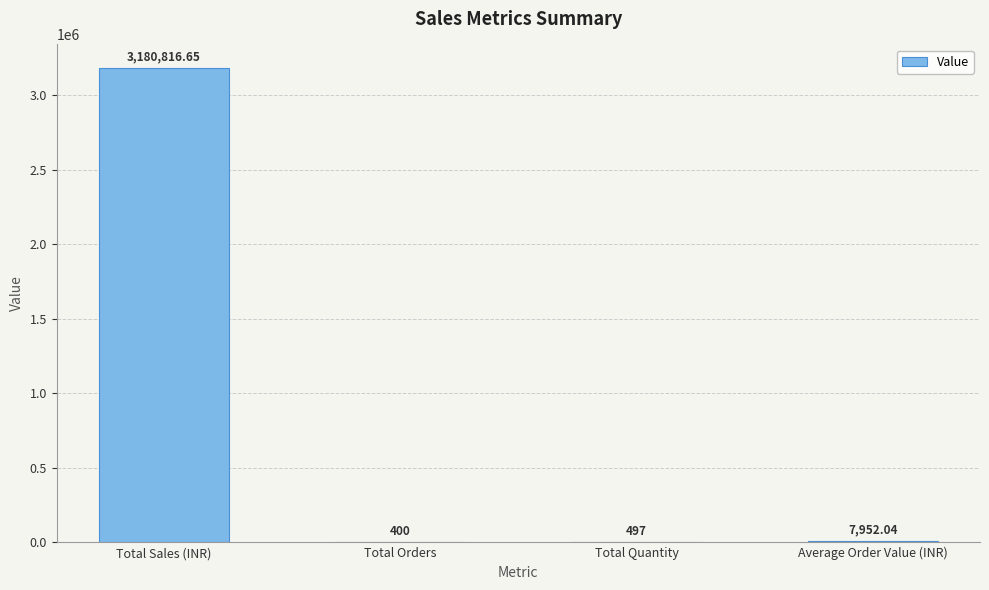

Where is the data nearest to the value 1590608?

Average Order Value (INR)